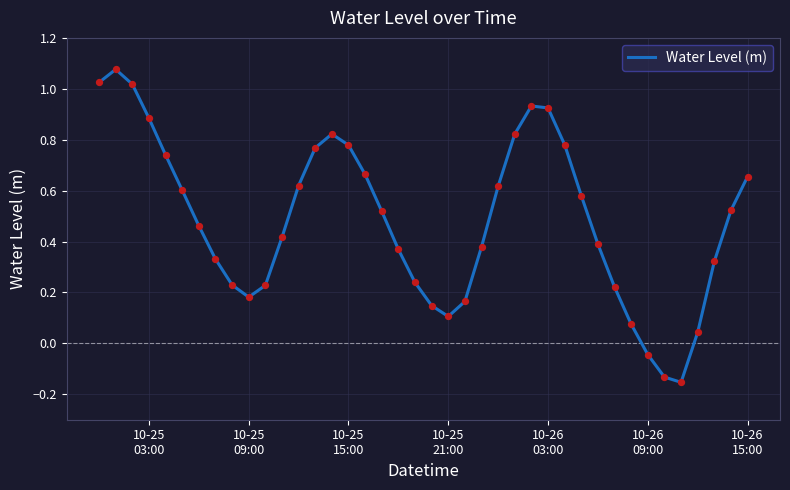

What is the difference between the maximum and minimum values?

1.2